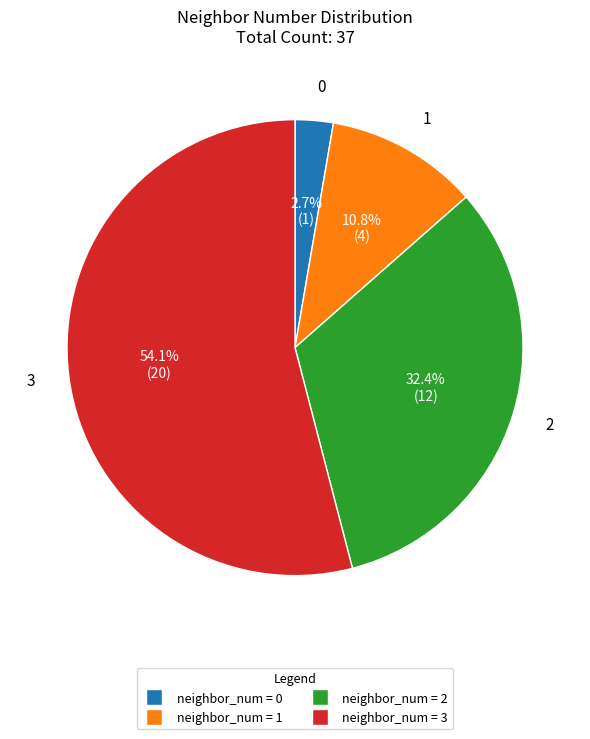

The 2 slice represents 32% of the pie. True or false?

True